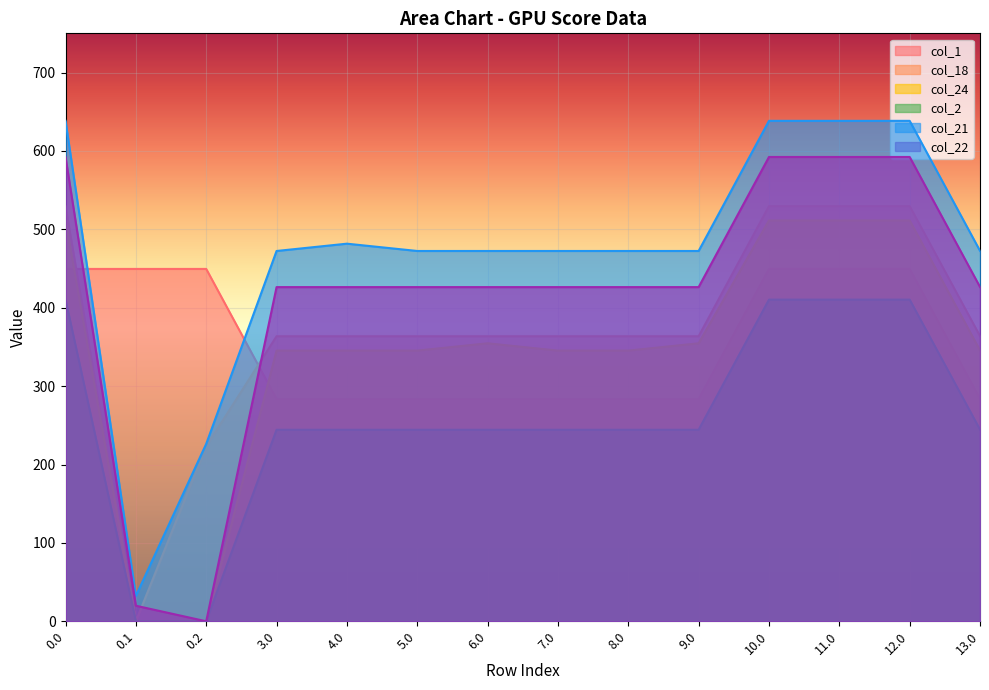

Between 12.0 and 8.0, which is larger?

12.0